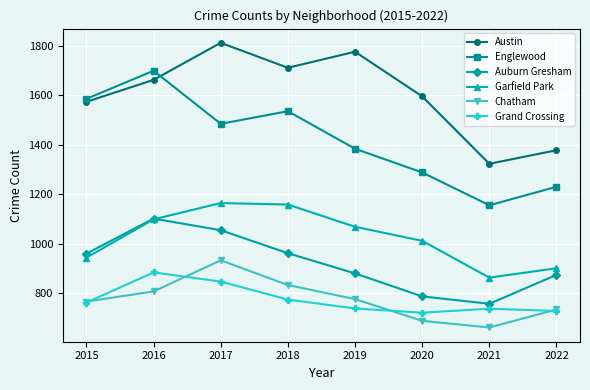

What is the total value across all series at 2021?

5492